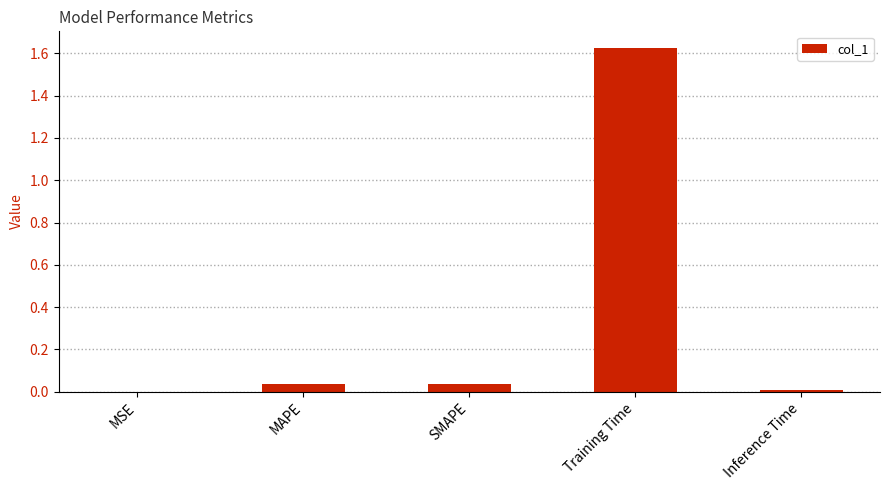

Is it true that the value at MSE is 0.0?

True